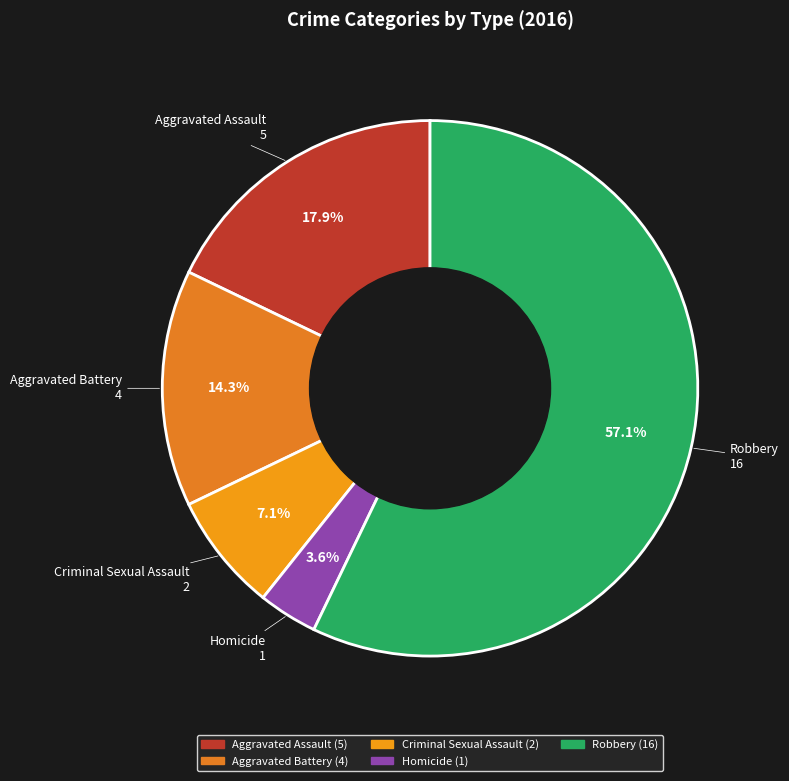

Which category has the biggest portion of the pie?

Robbery